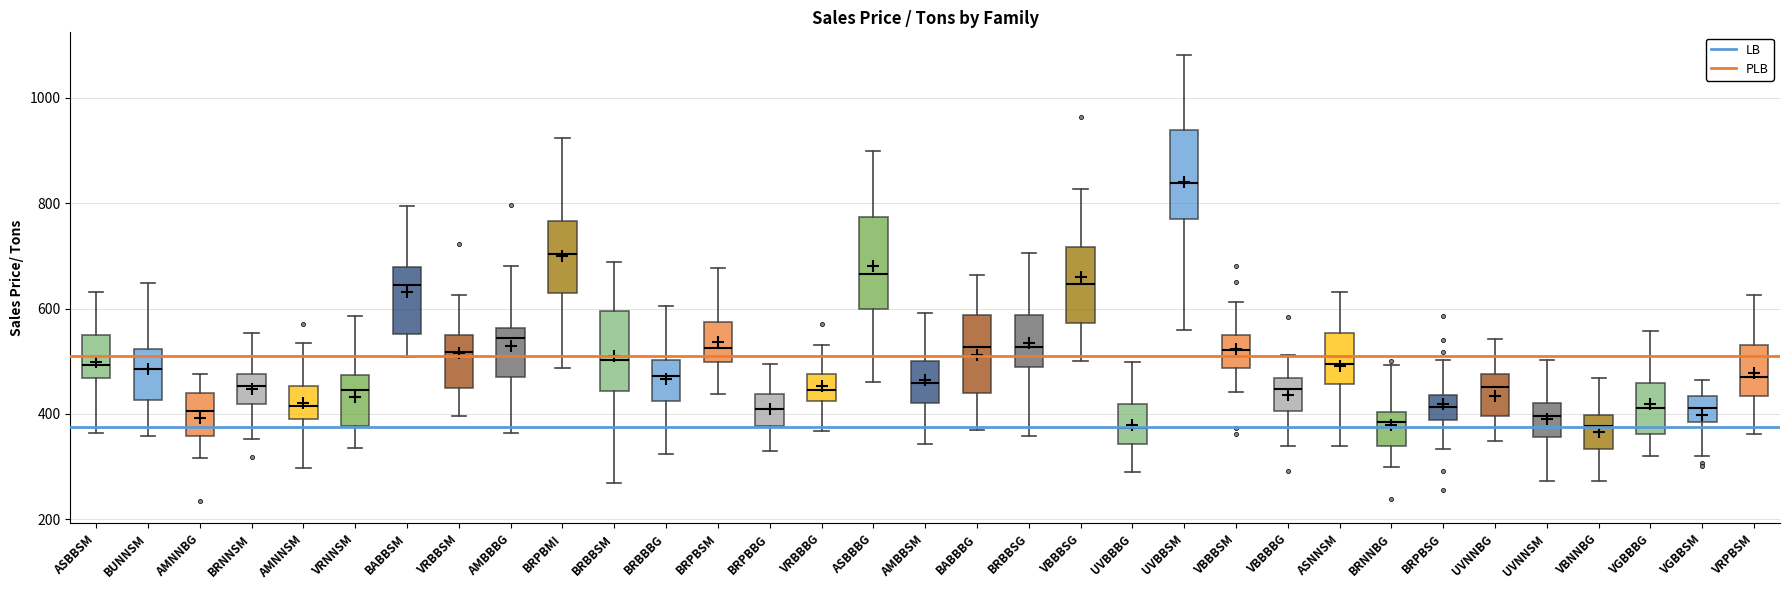

Which box has the highest median line?

UVBBSM